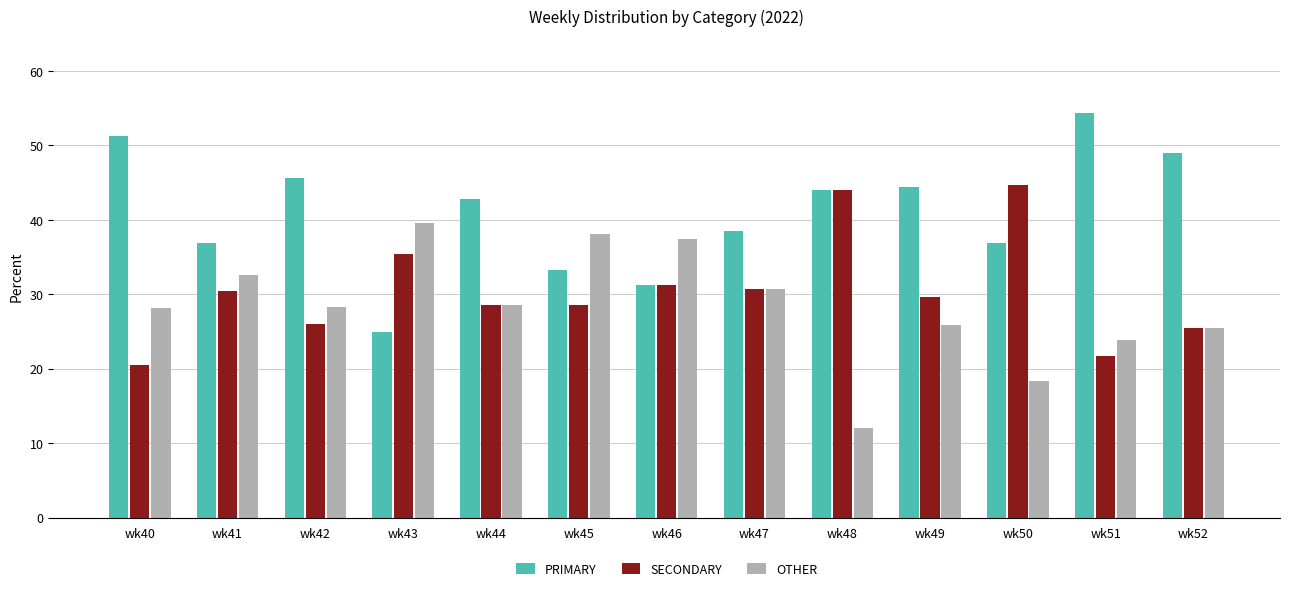

What is the difference between the maximum and minimum values in the PRIMARY series?

29.3